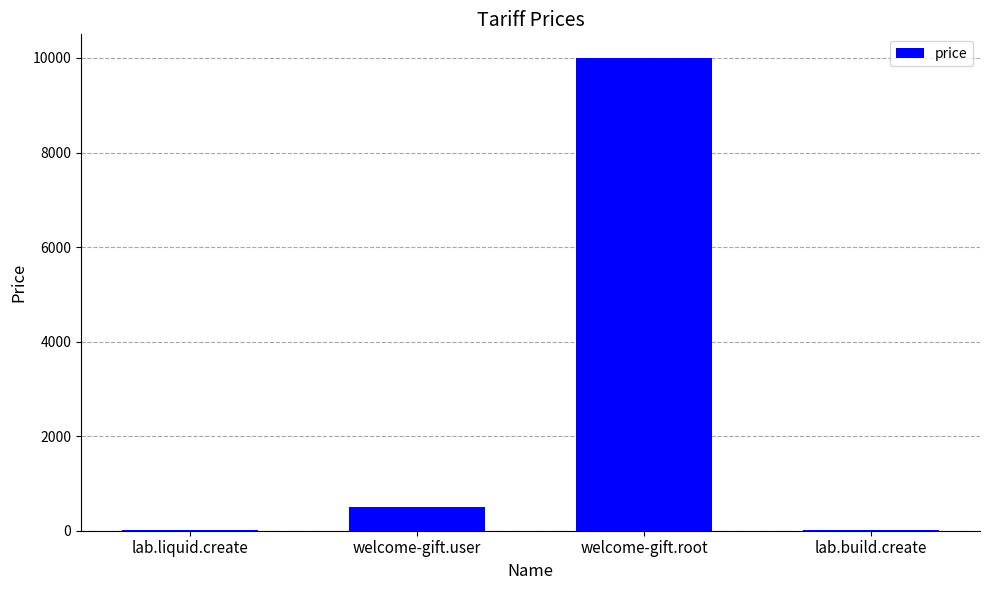

At which category does the chart reach its peak across all series?

welcome-gift.root